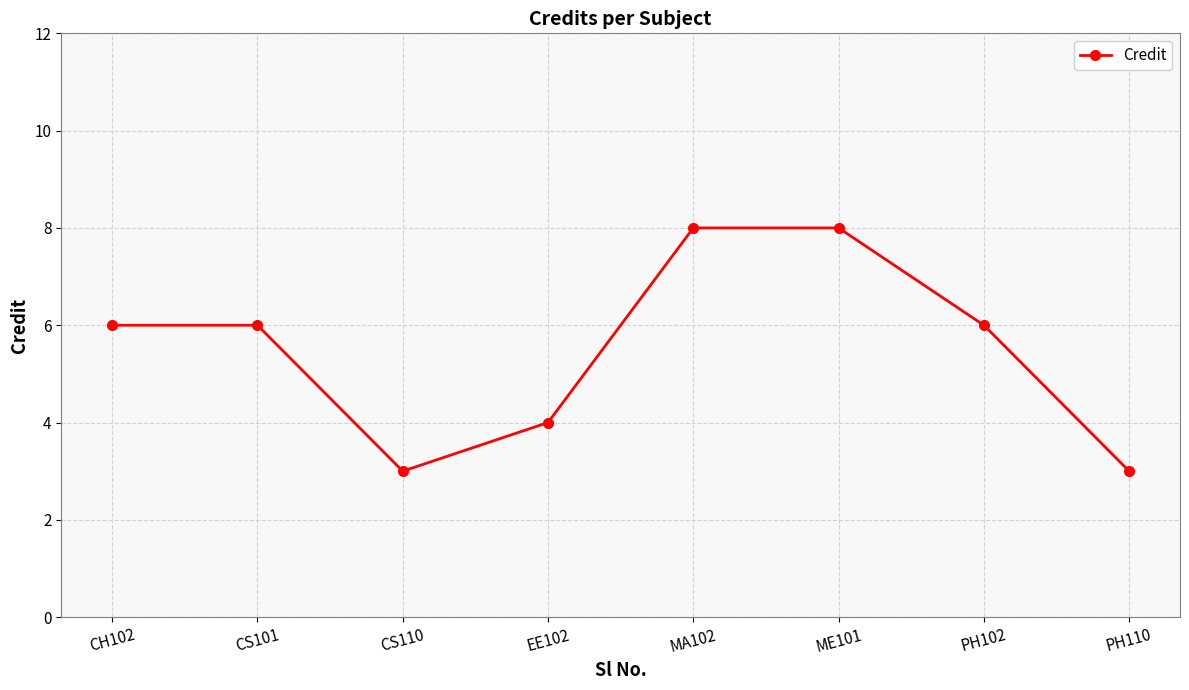

Where is the first local minimum?

CS110